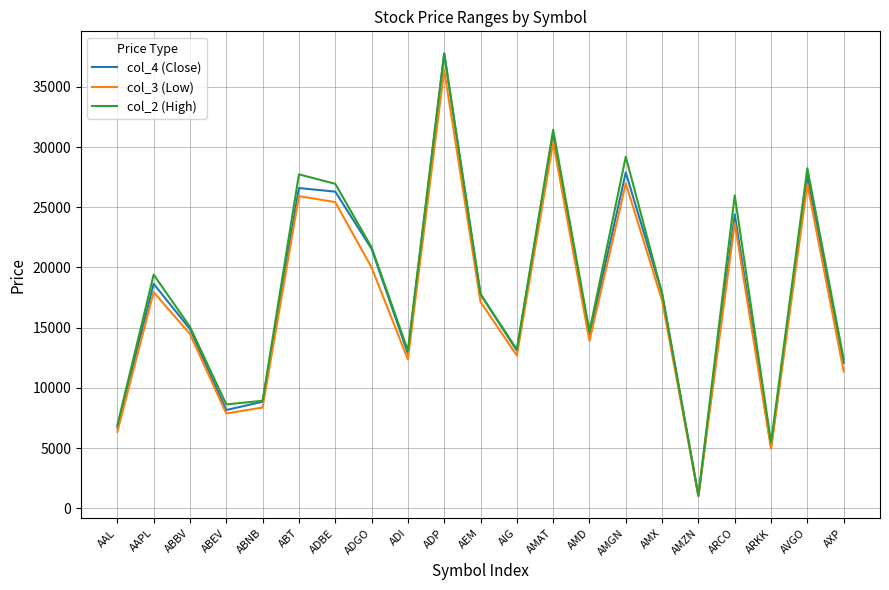

What is the spread (max minus min) of values at ADP?

1378.5